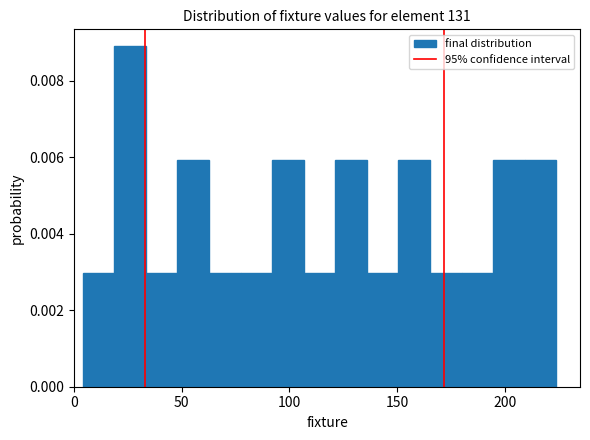

Read against the x-axis, roughly where is the centre of the tallest bar?

25